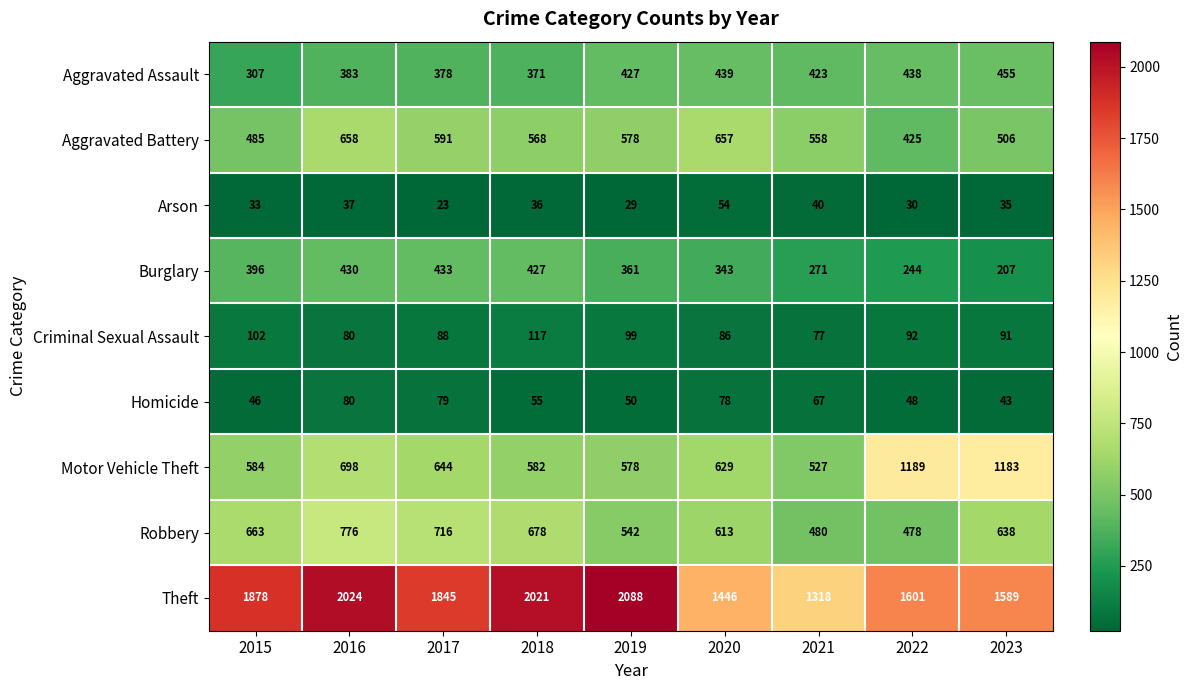

Which series has the largest total across all categories?

Theft